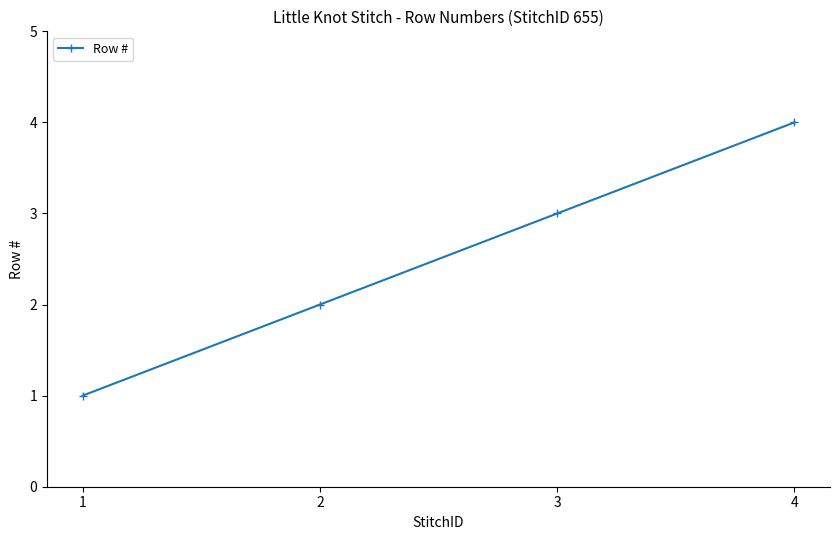

How many series are shown in this chart?

1